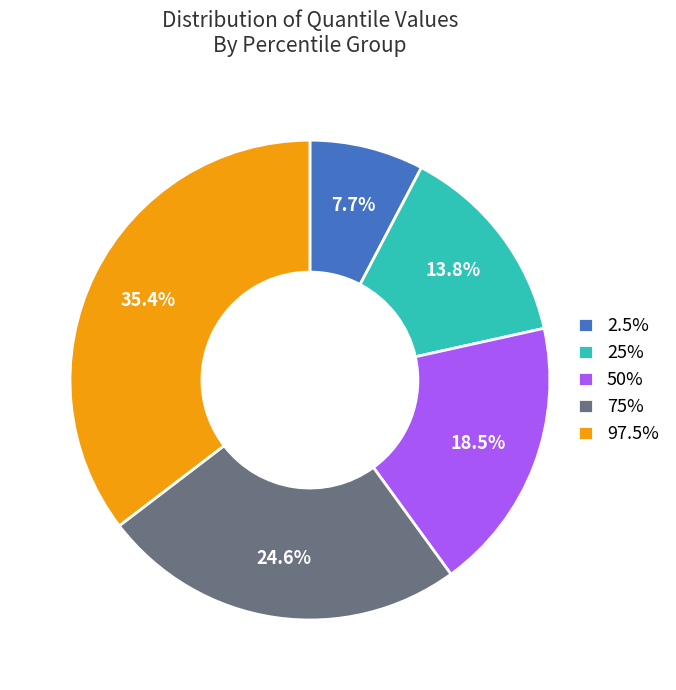

Does 2.5% represent more than half of the total?

No